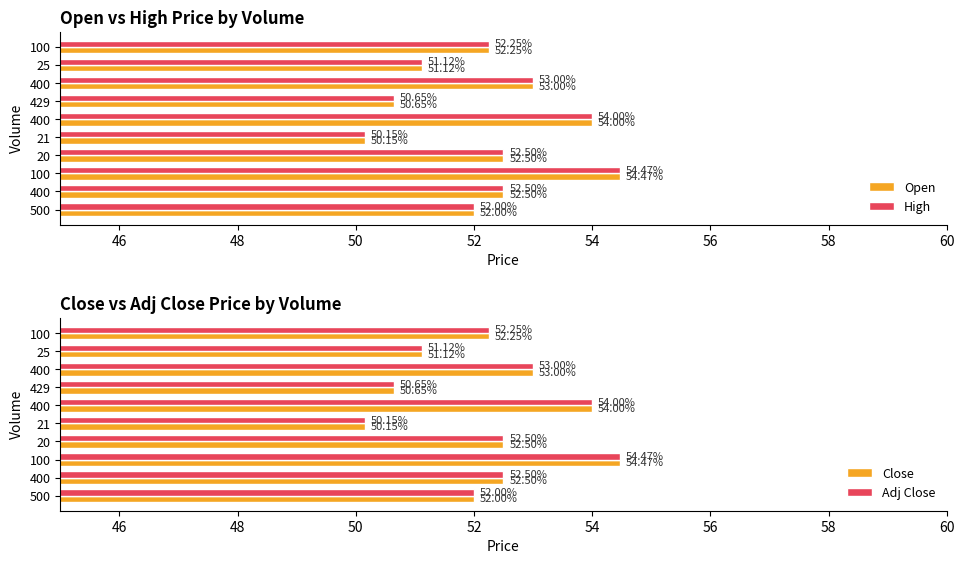

What is the highest value of the High series?

54.5